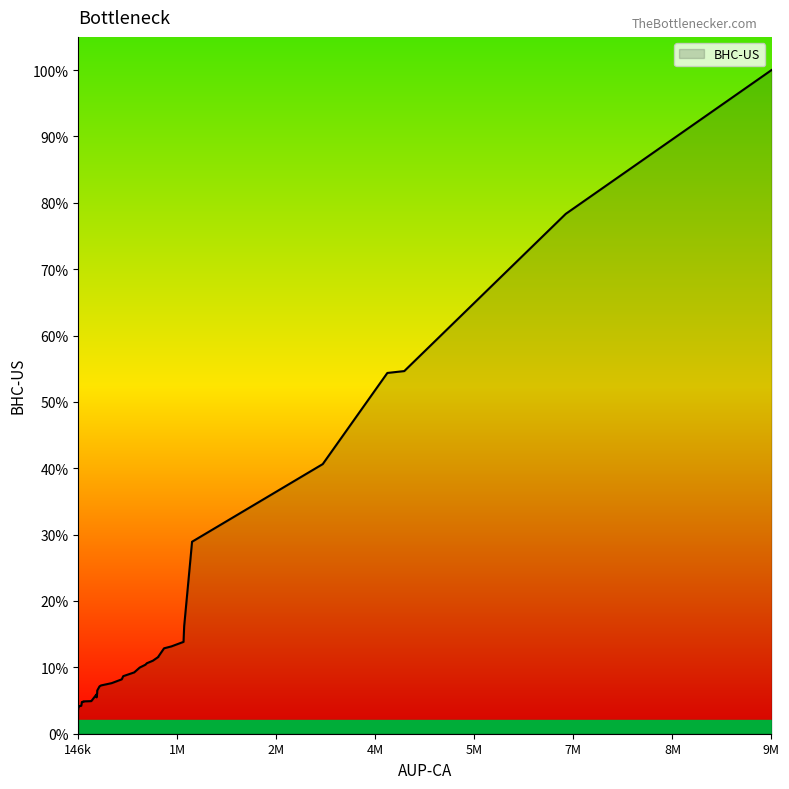

True or false: BHC-US has a value of 4245000 at 10.

True